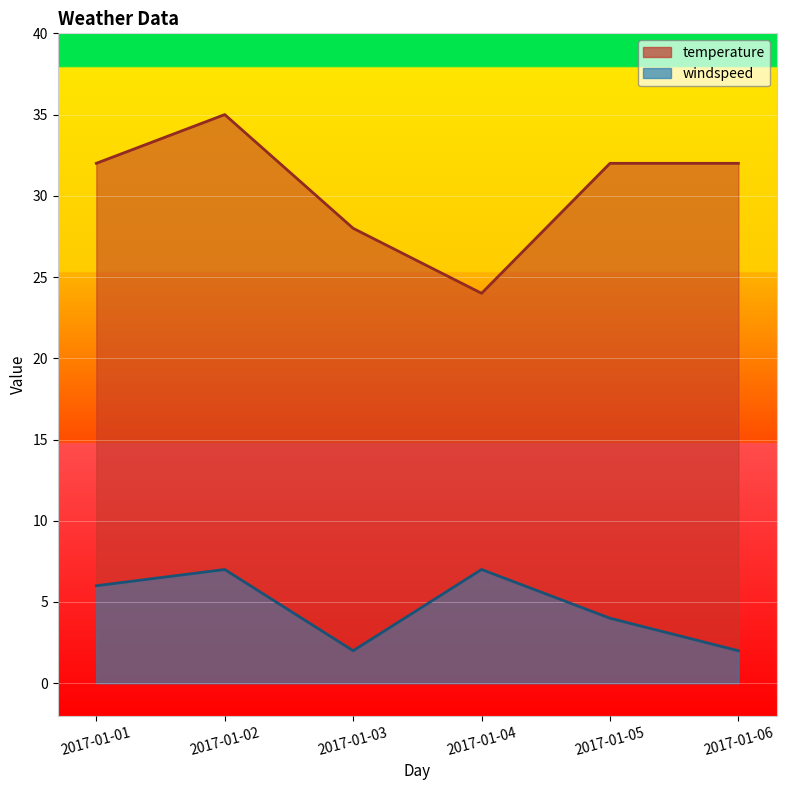

At which label does temperature reach its peak?

2017-01-02